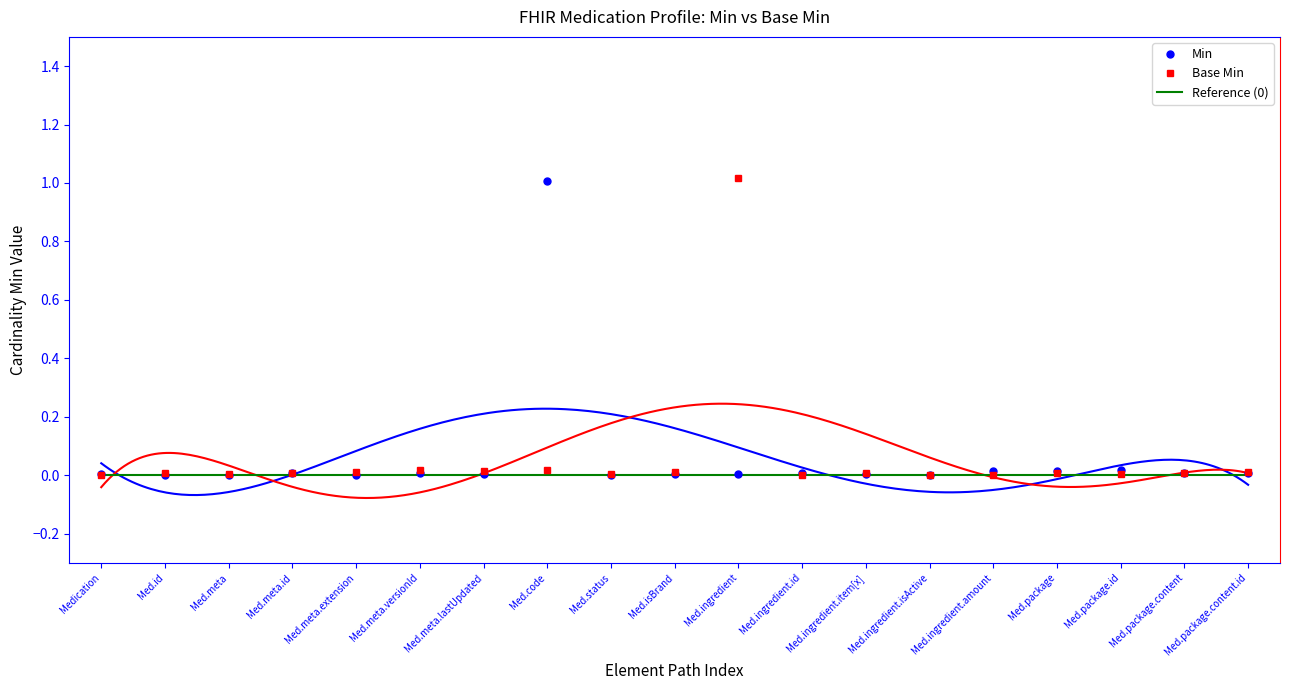

Rank the series at Medication.meta from highest to lowest value.

Base Min, Min